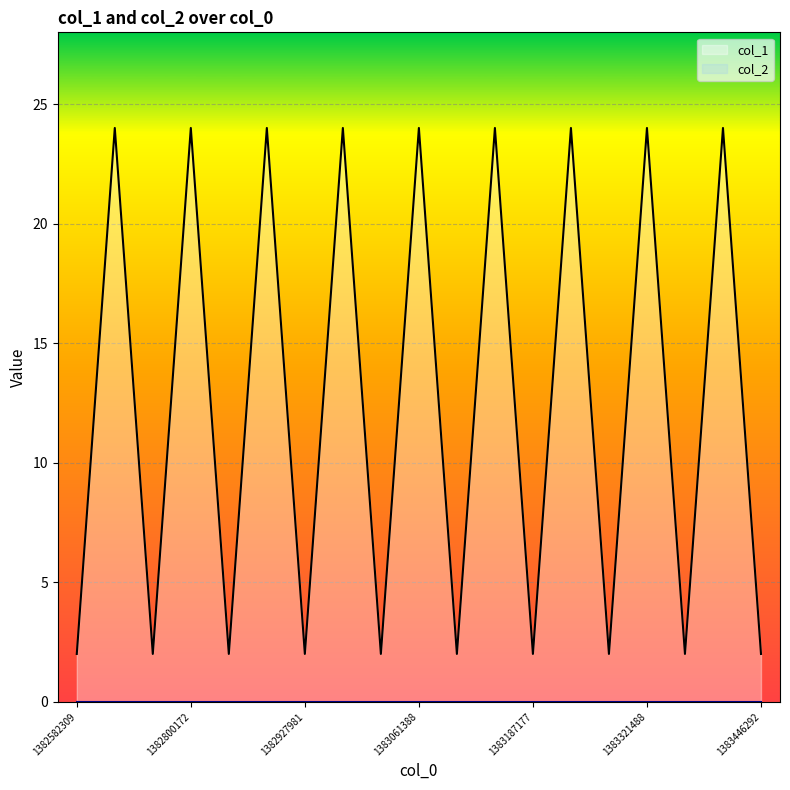

Count the number of categories in the chart.

19